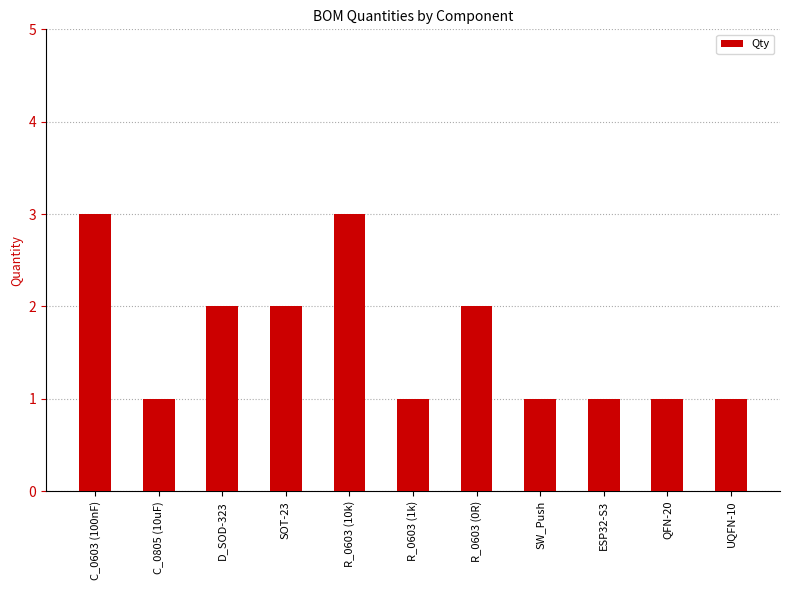

What is the label of the 7th bar from the left?

R_0603 (0R)